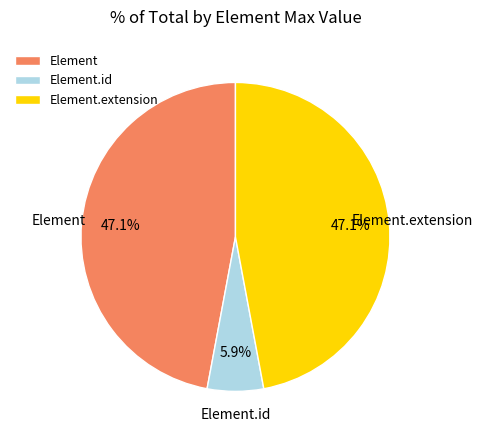

How many segments does this pie chart have?

3